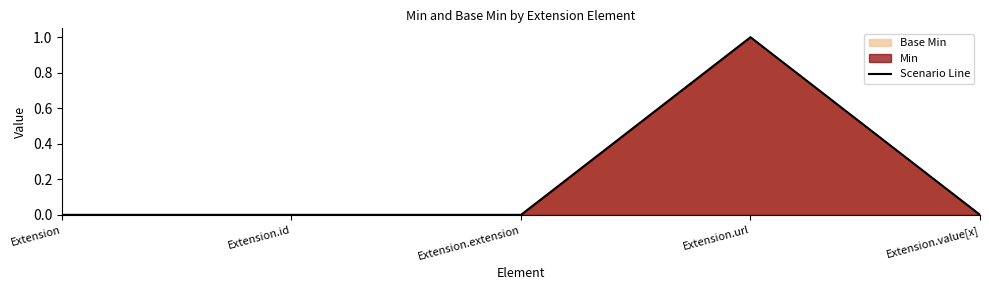

Between Extension and Extension.url, which is larger?

Extension.url